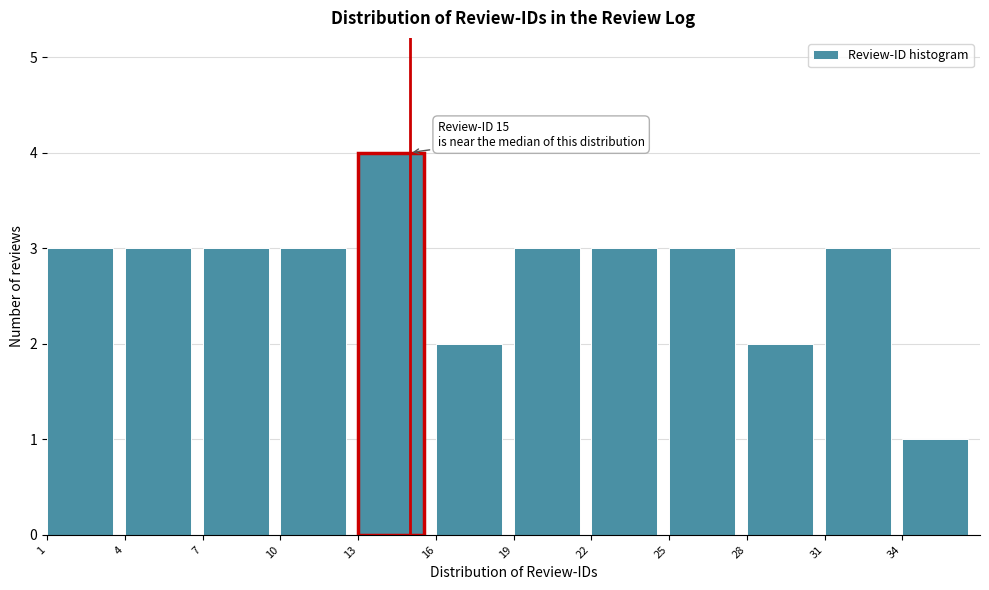

Over which range of the x-axis is the bar tallest?

13 to 16